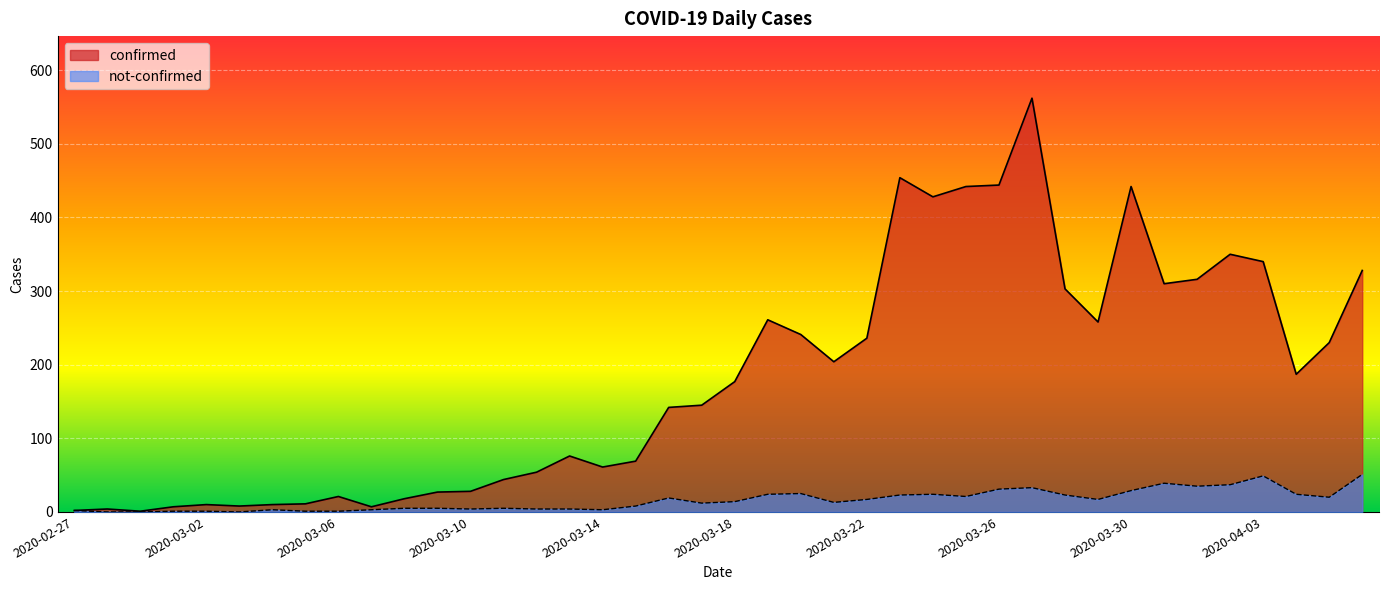

Rank the series at 2020-03-19 from highest to lowest value.

confirmed, not-confirmed